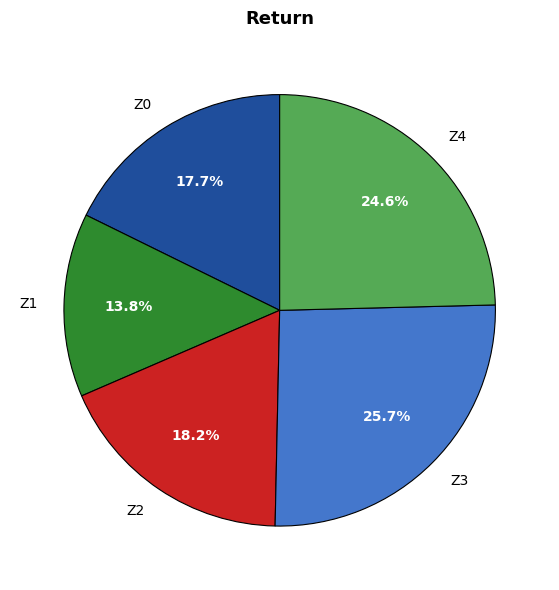

What percentage is the Z4 slice, to the nearest percent?

25%